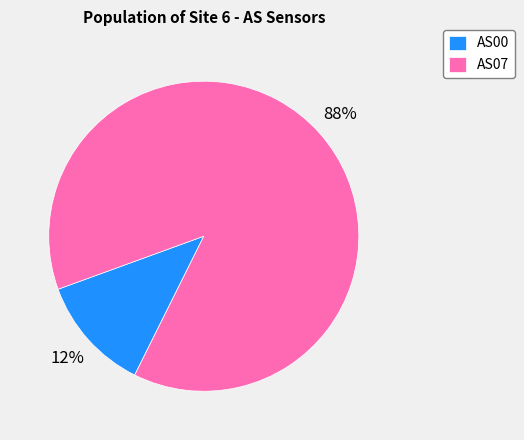

To the nearest percent, what percentage of the pie is AS07?

88%